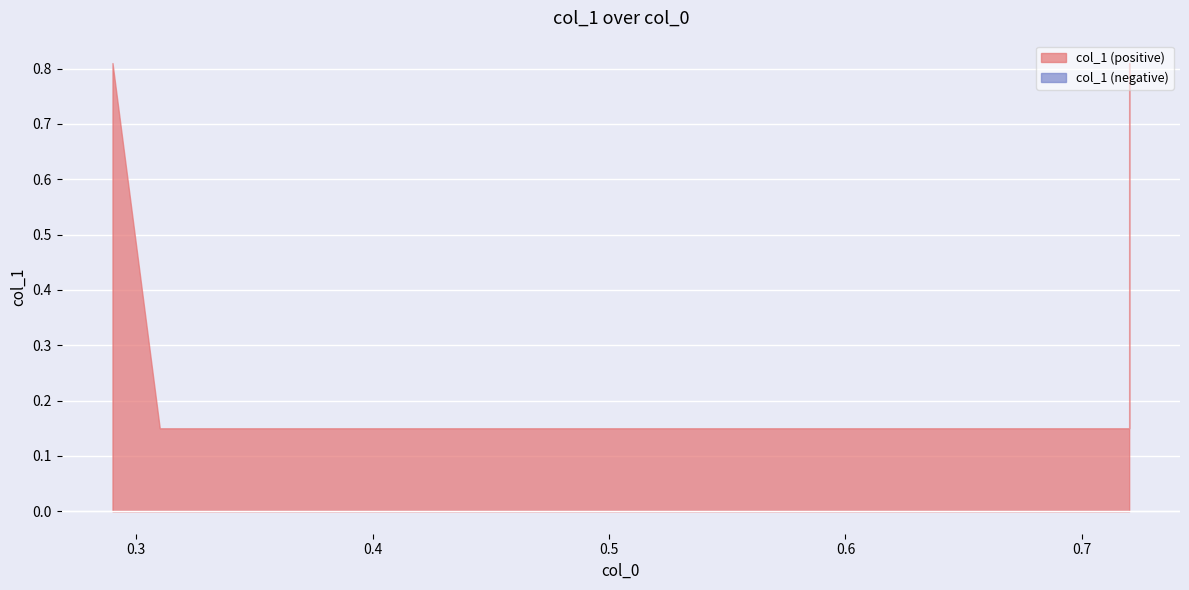

Rank the categories by value from lowest to highest.

0.31, 0.72, 0.29, 0.72